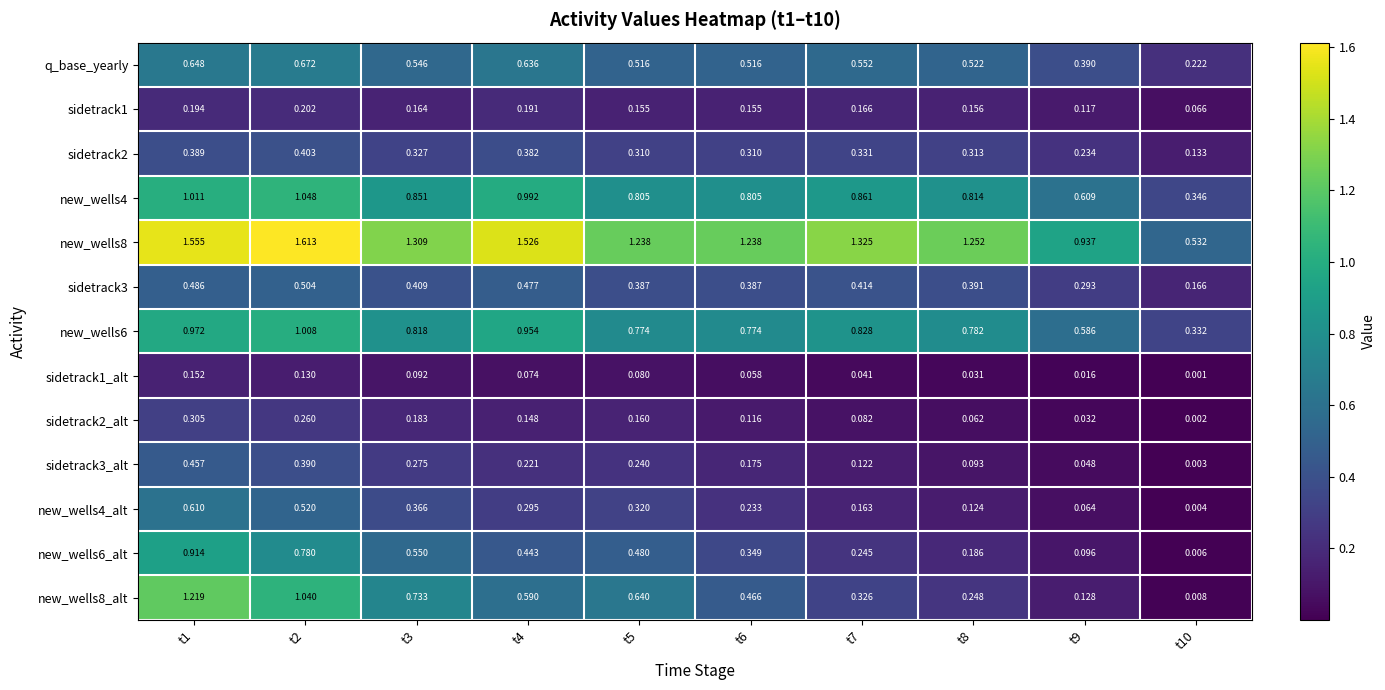

Is the value of sidetrack3 at t1 greater than the value of q_base_yearly at t1?

No